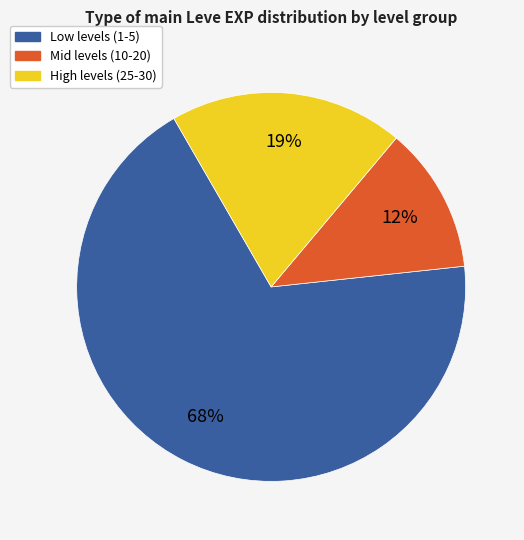

To the nearest percent, what is the average slice percentage?

33%